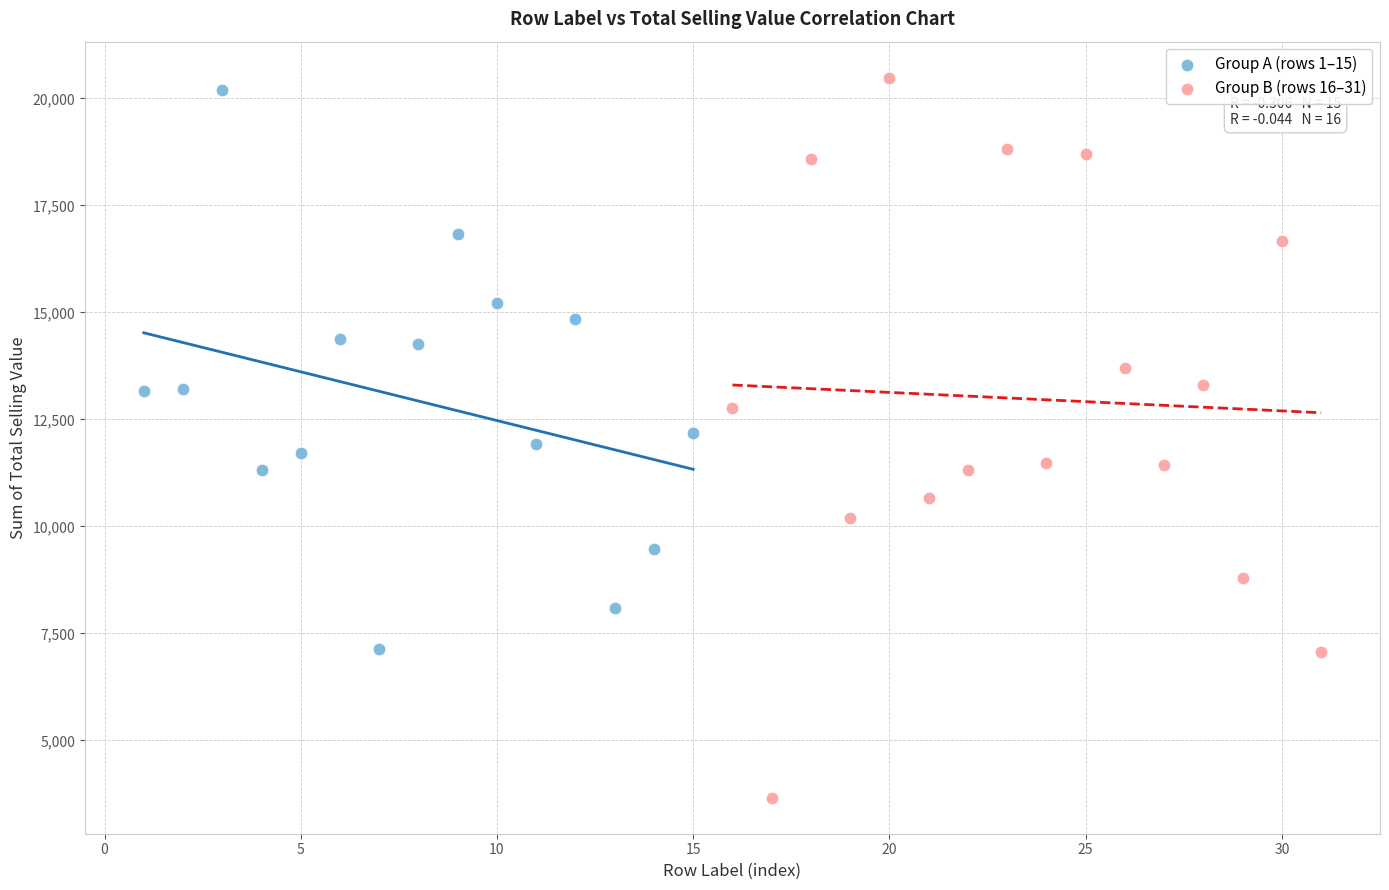

Which series contains the lowest Y value?

Group B (rows 16–31)